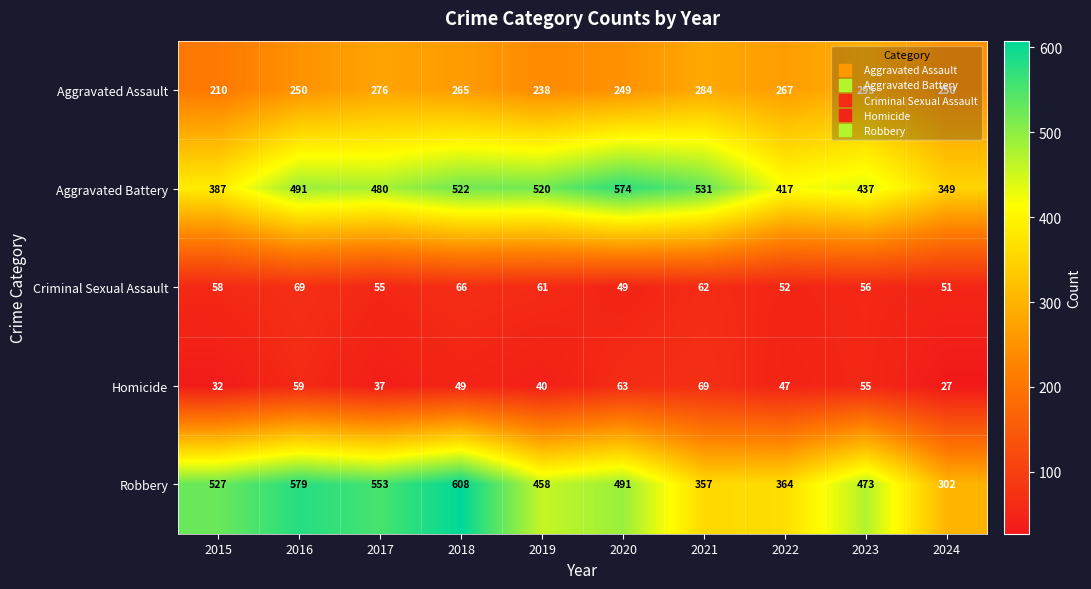

Between 2015 and 2018, which series saw the biggest shift?

Aggravated Battery